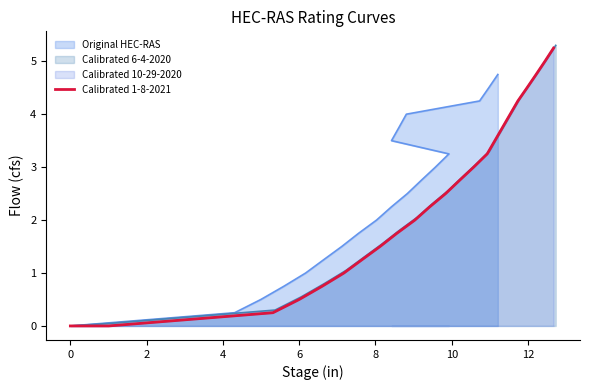

What is the difference between the maximum and minimum values?

5.2